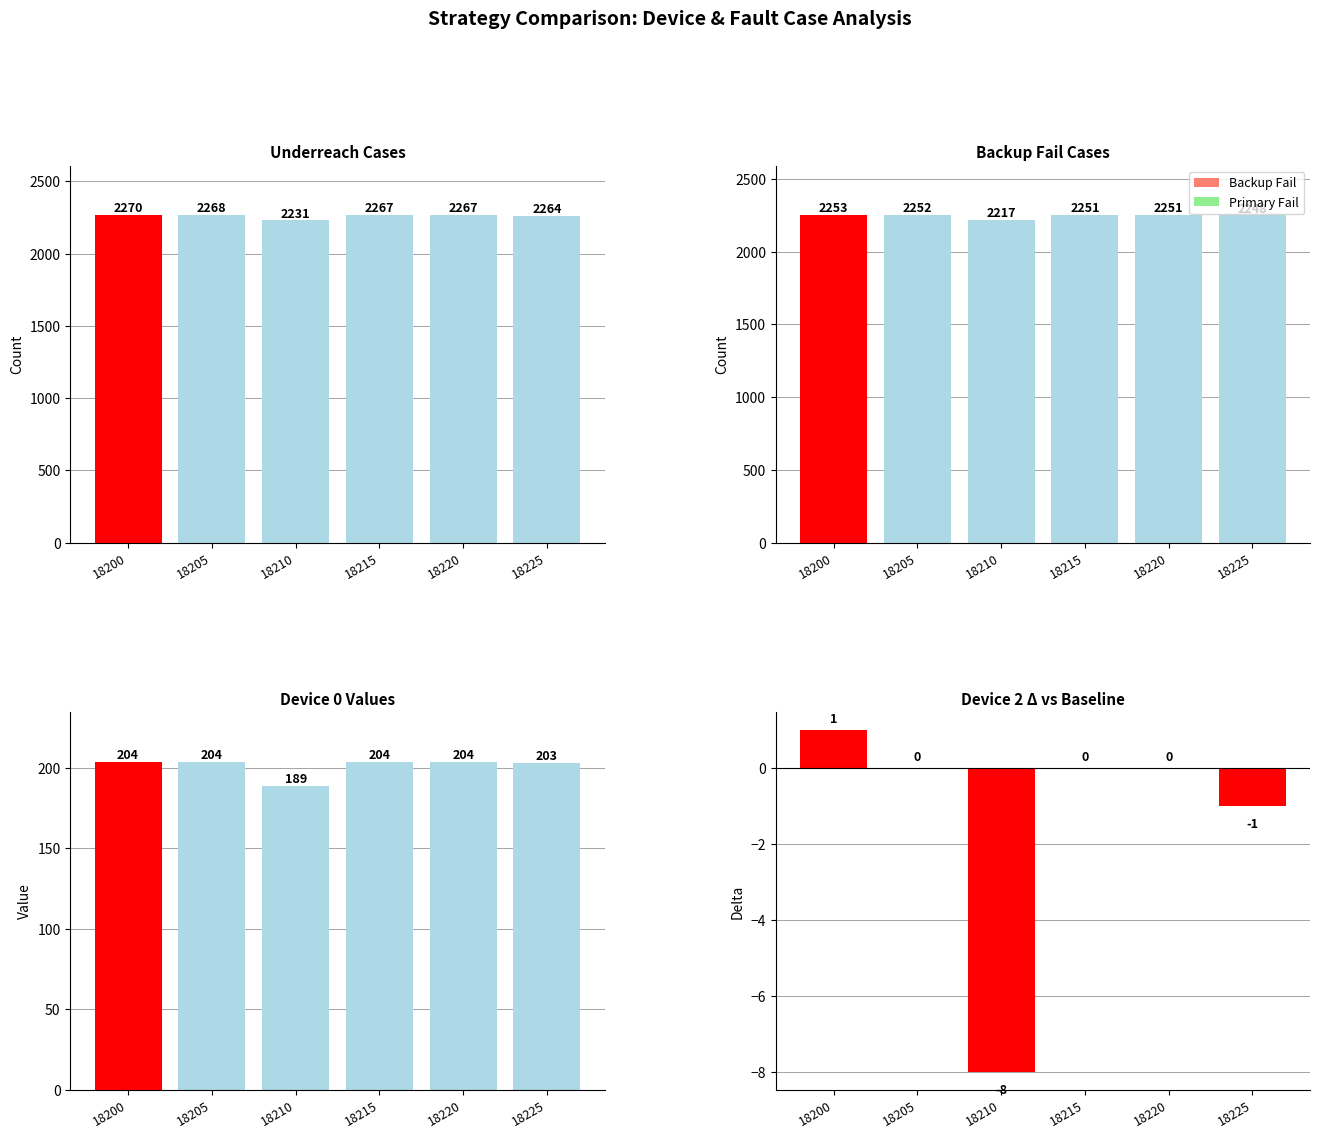

Are the bars grouped side by side (vs. stacked)?

Yes